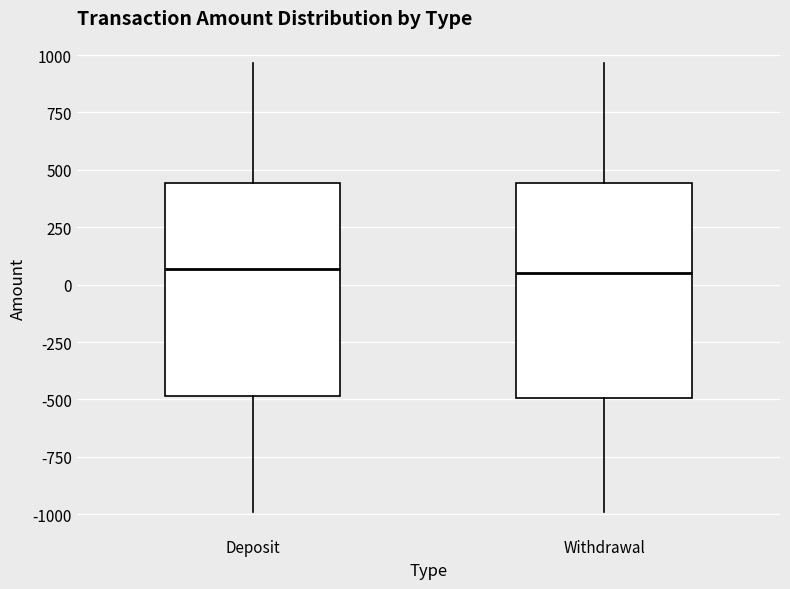

Reading left to right, transcribe this box plot: for each box, give where its median line is, the range the box spans, and where its two whiskers end, as read against the y-axis. The values are not printed on the chart, so give them approximately, as read against the axis.

Deposit: median 50, box -500 to 450, whiskers -1000 to 950
Withdrawal: median 50, box -500 to 450, whiskers -1000 to 950